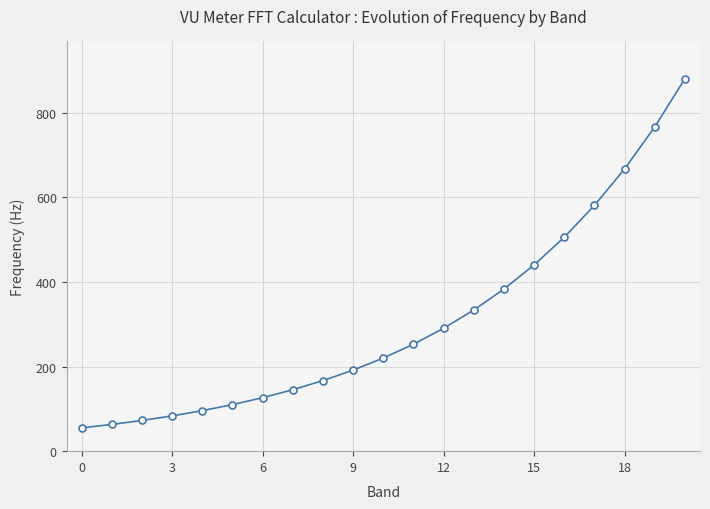

Does the chart have visible grid lines?

Yes